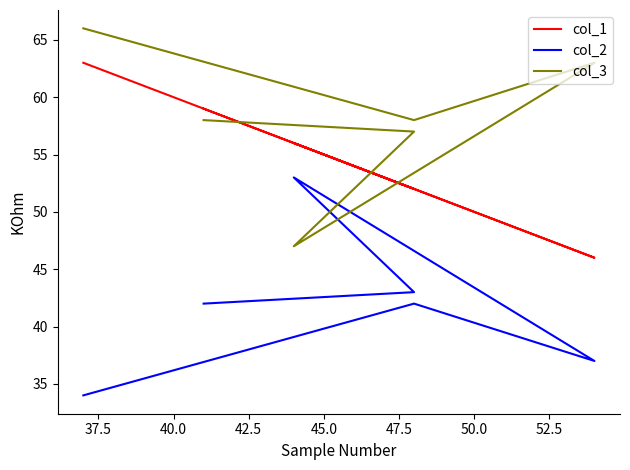

What is the minimum value shown in the chart?

34